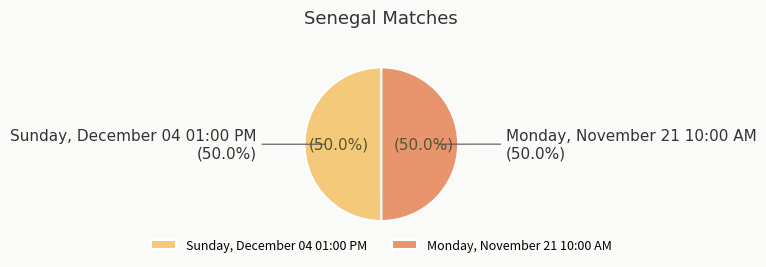

Which slice is the smallest?

Monday, November 21 10:00 AM